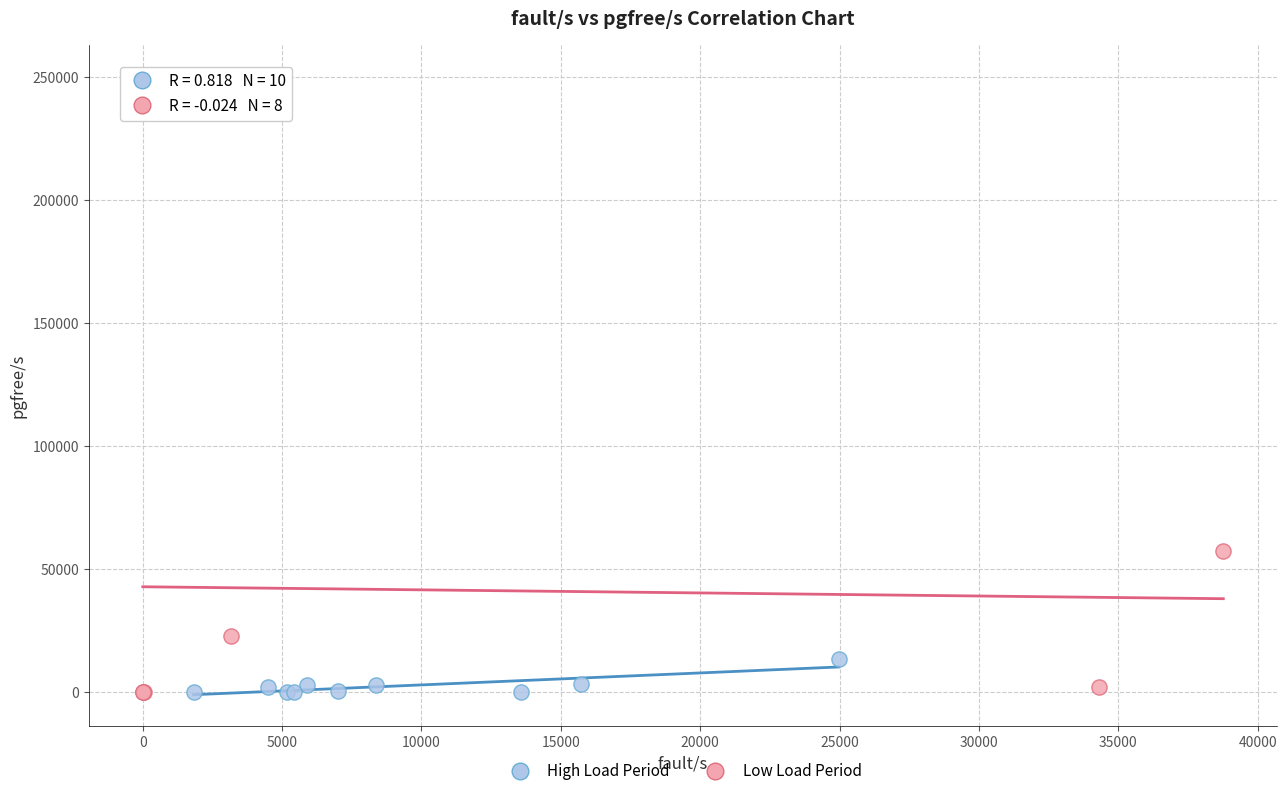

Which series has the largest Y range (max minus min)?

Low Load Period